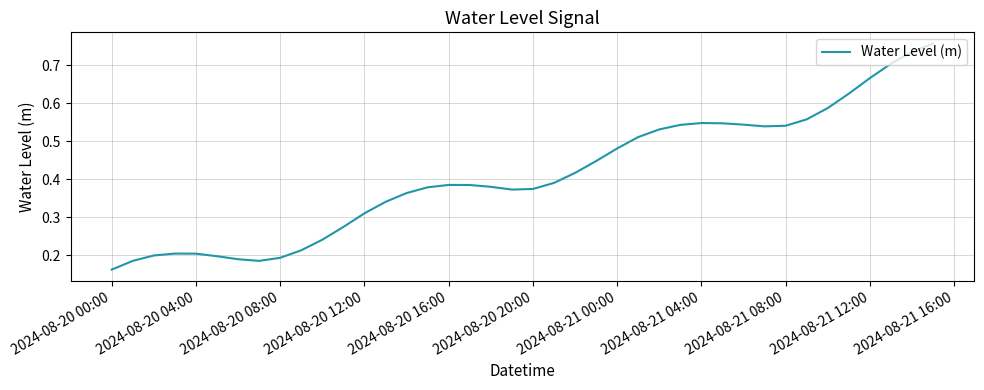

The chart shows a value of 0.2 at 2024-08-20 04:00. True or false?

True